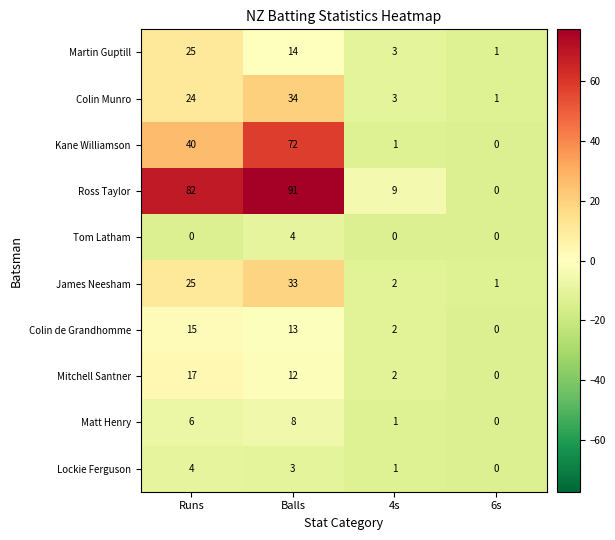

Between 4s and 6s, which series saw the biggest shift?

Ross Taylor